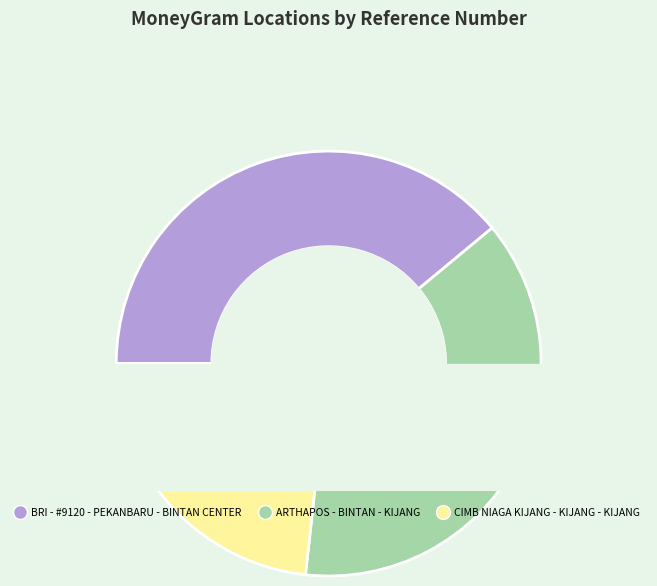

What is the change in value from ARTHAPOS - BINTAN - KIJANG to CIMB NIAGA KIJANG - KIJANG - KIJANG?

-27212424